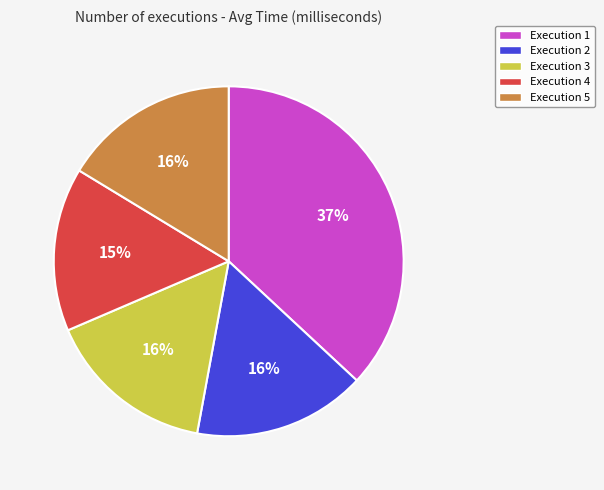

Combined, do Execution 4 and Execution 2 account for over 50%?

No